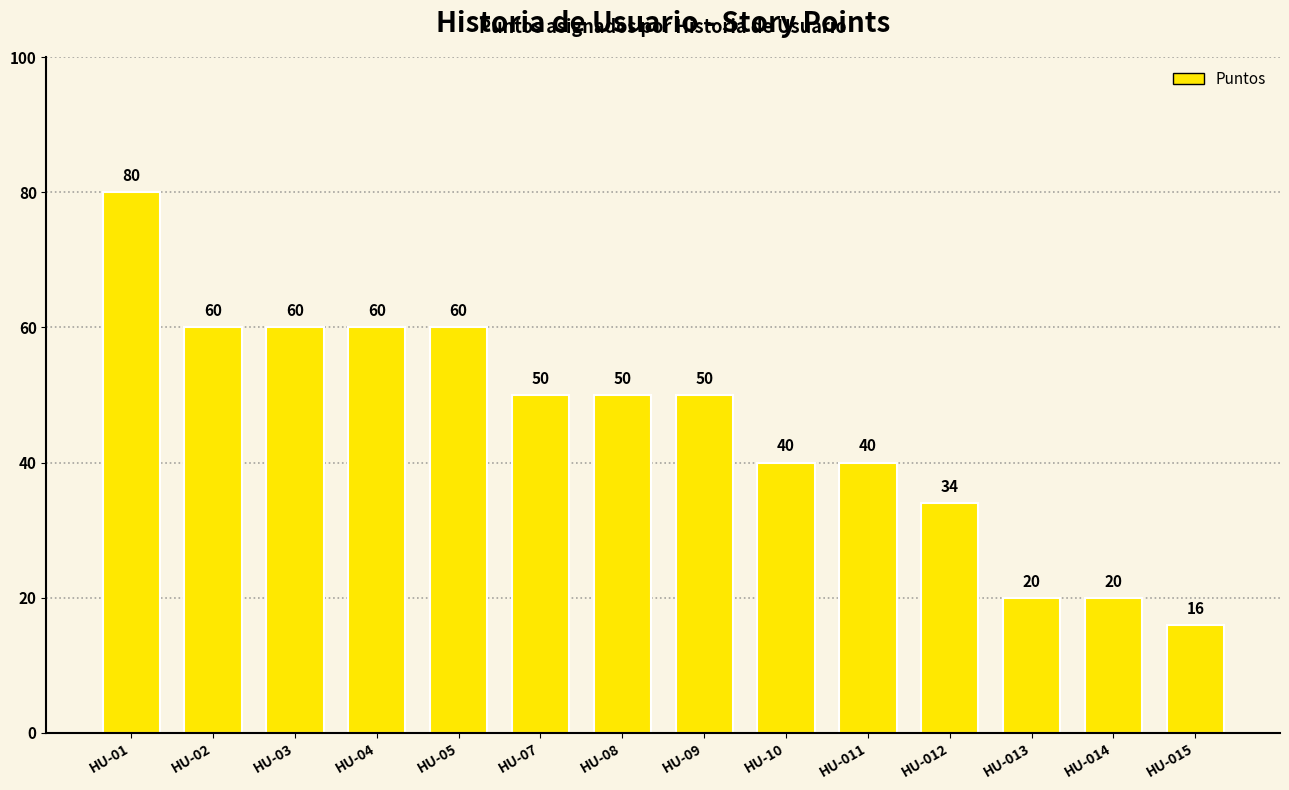

Reading right to left, extract all data points from this chart.

16	20	20	34	40	40	50	50	50	60	60	60	60	80